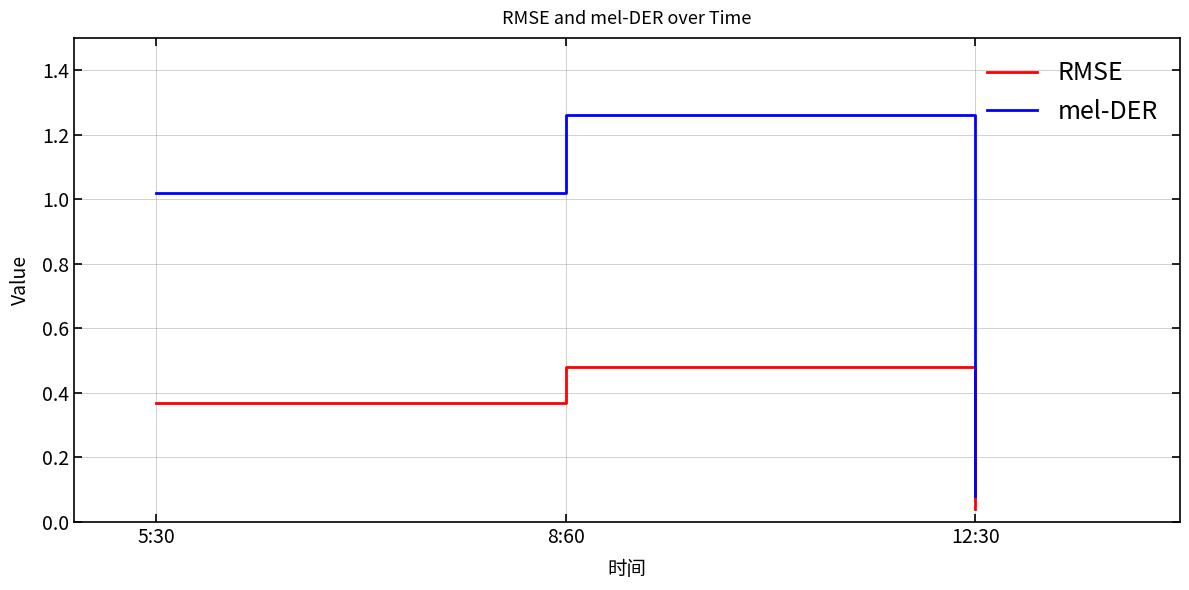

The mel-DER series shows 1.8 at 5:30. True or false?

False